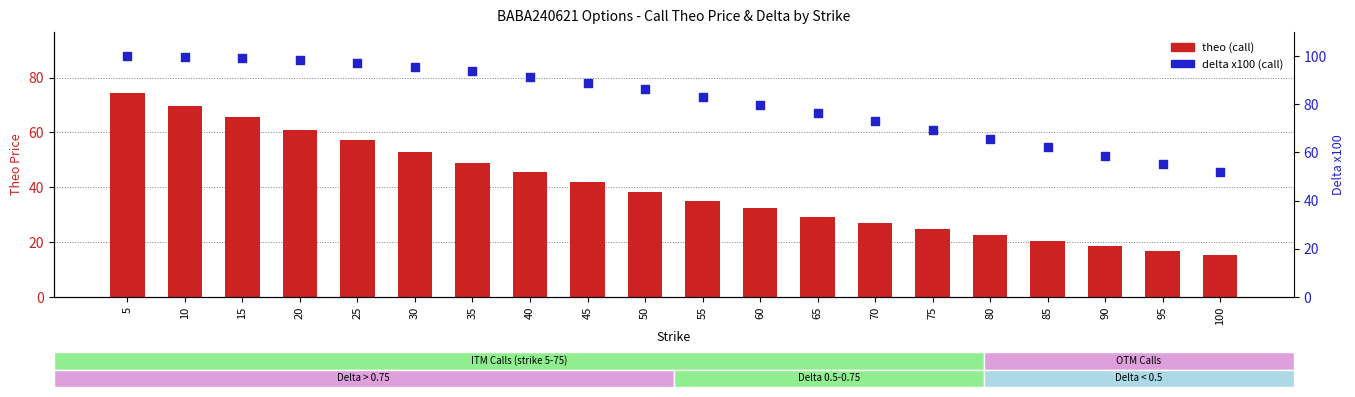

What is the total value across all series at 20?

159.3